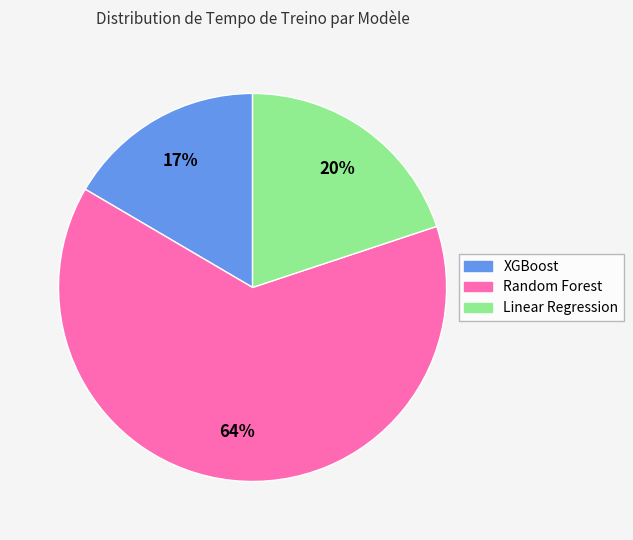

To the nearest percent, what is the combined percentage of Random Forest and XGBoost?

80%